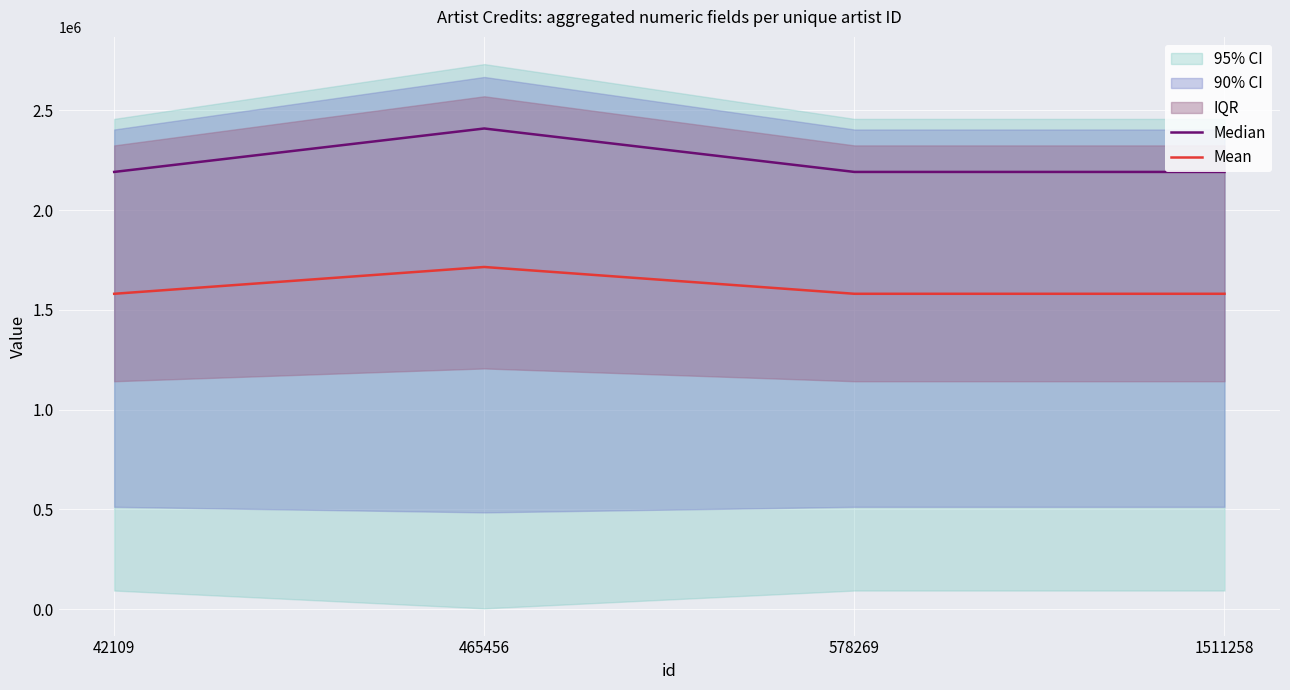

Rank the categories by Median value from lowest to highest.

42109, 578269, 1511258, 465456